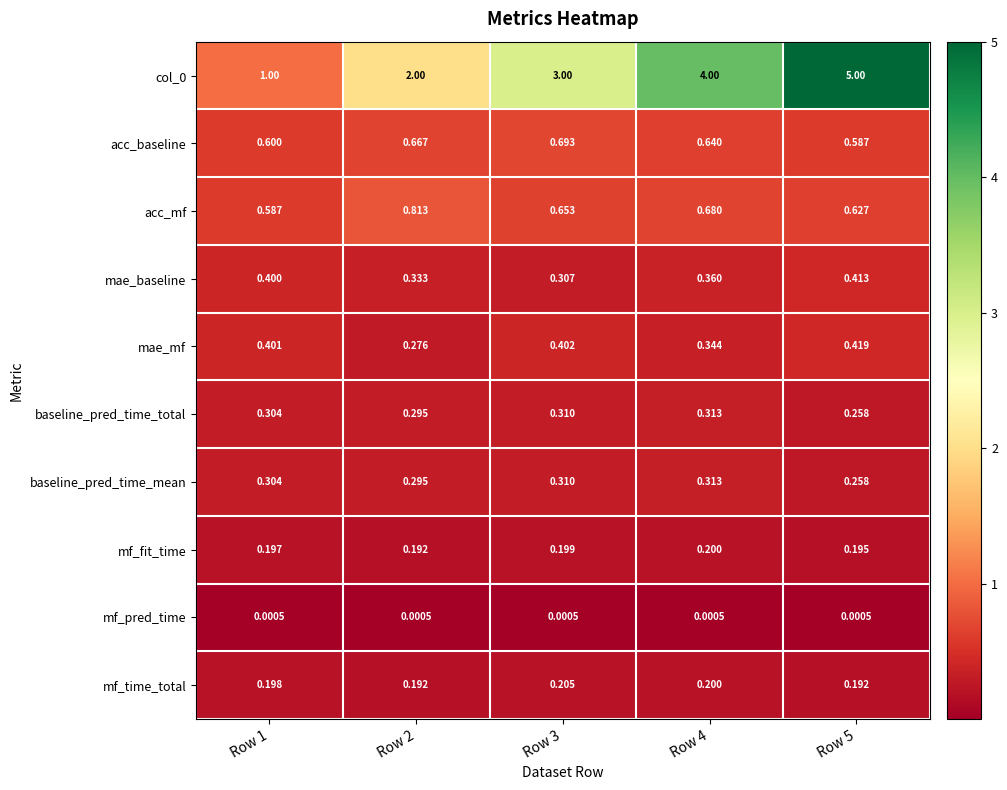

Count the number of categories in the chart.

5